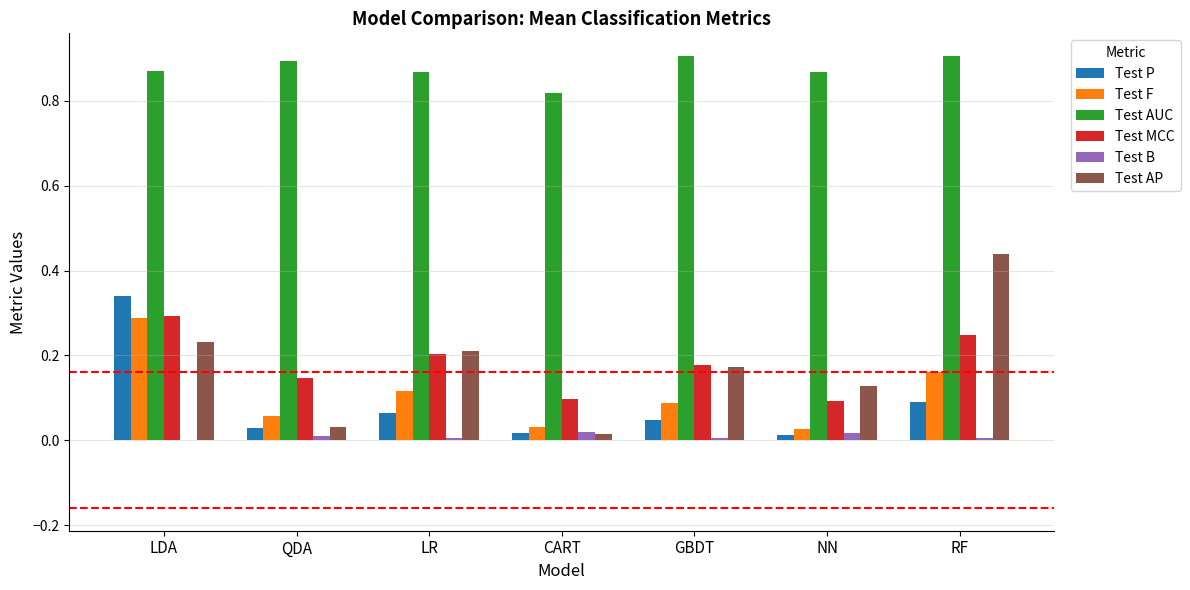

True or false: Test F has a value of 0.1 at QDA.

True